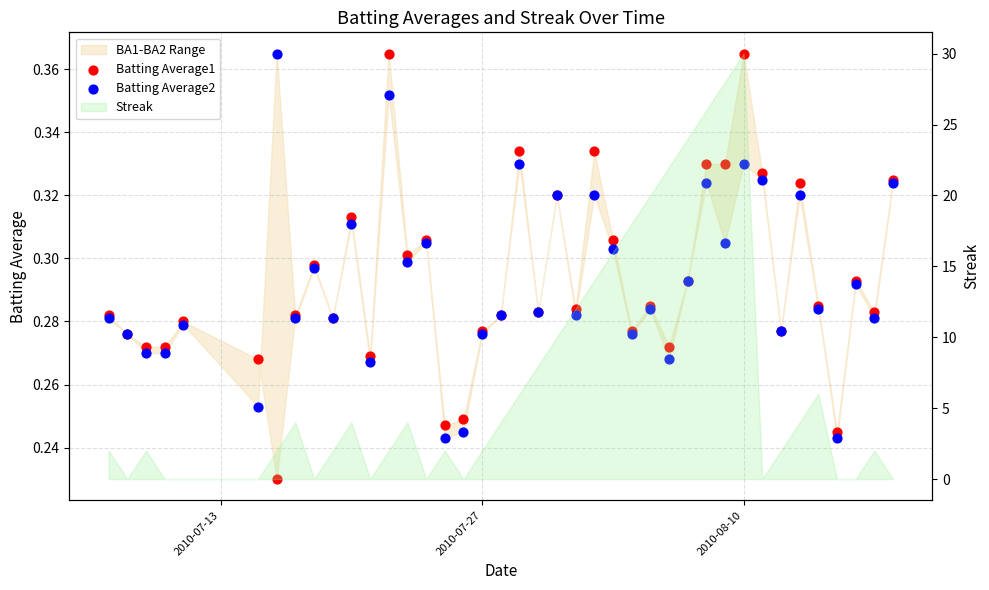

At how many categories does at least one series exceed 0?

40